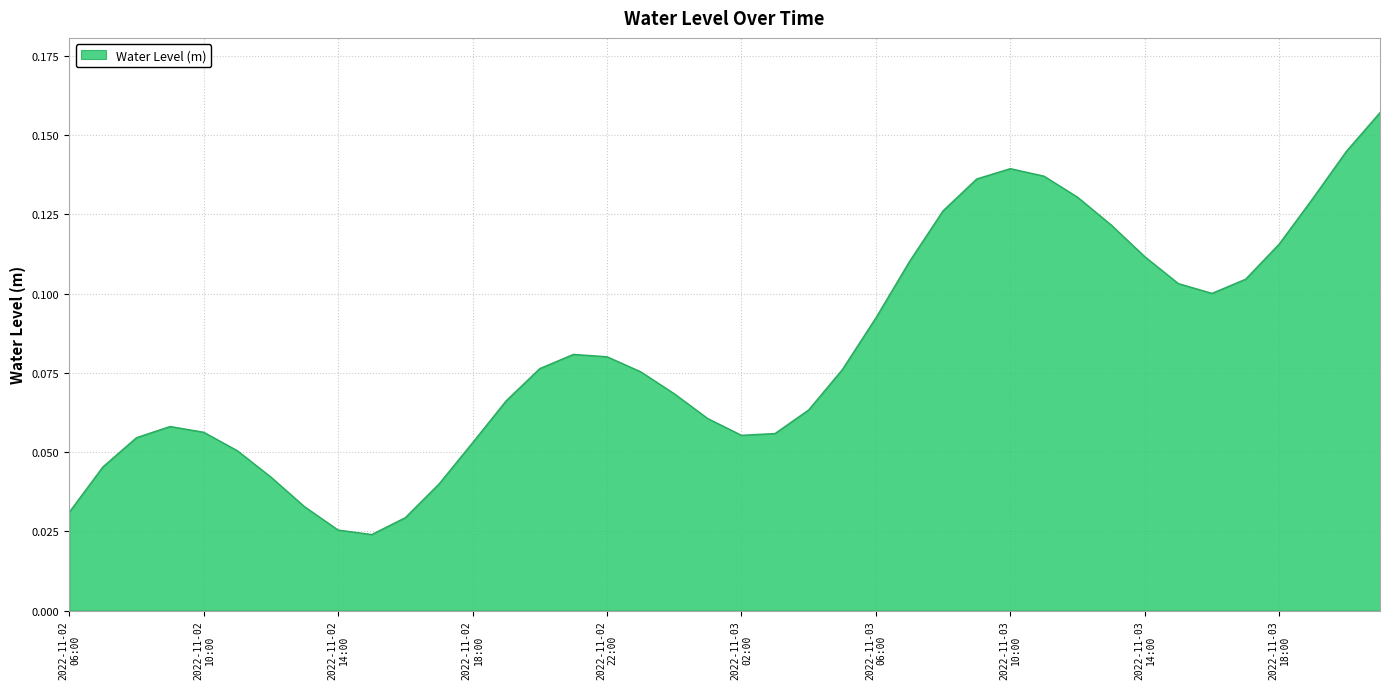

At which category does the data reach its first local valley?

2022-11-02 15:00